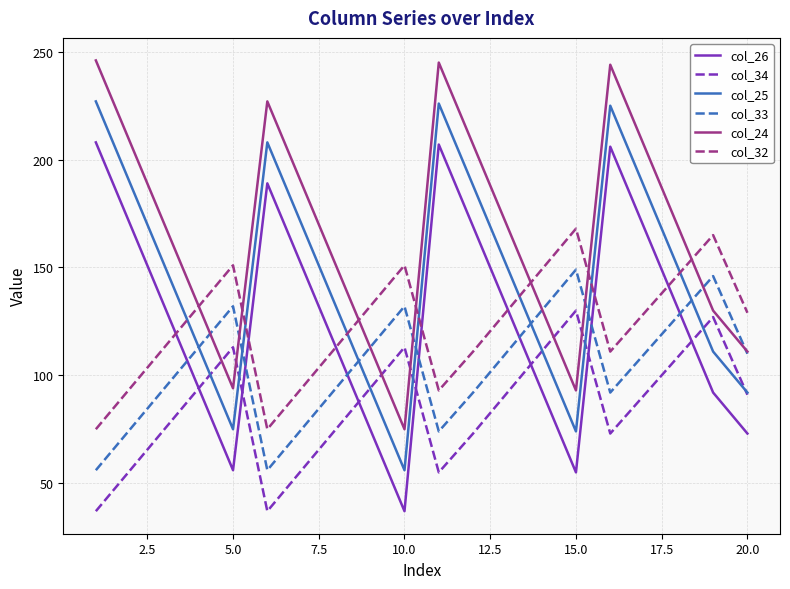

What is the minimum value shown in the chart?

37